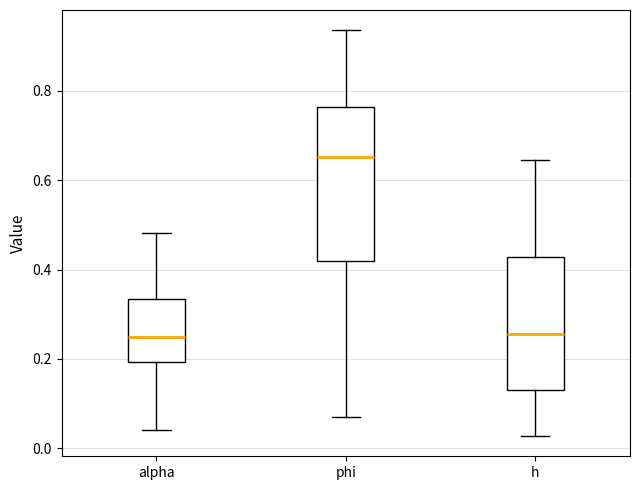

Which box is the tallest, from its lower edge to its upper edge?

phi